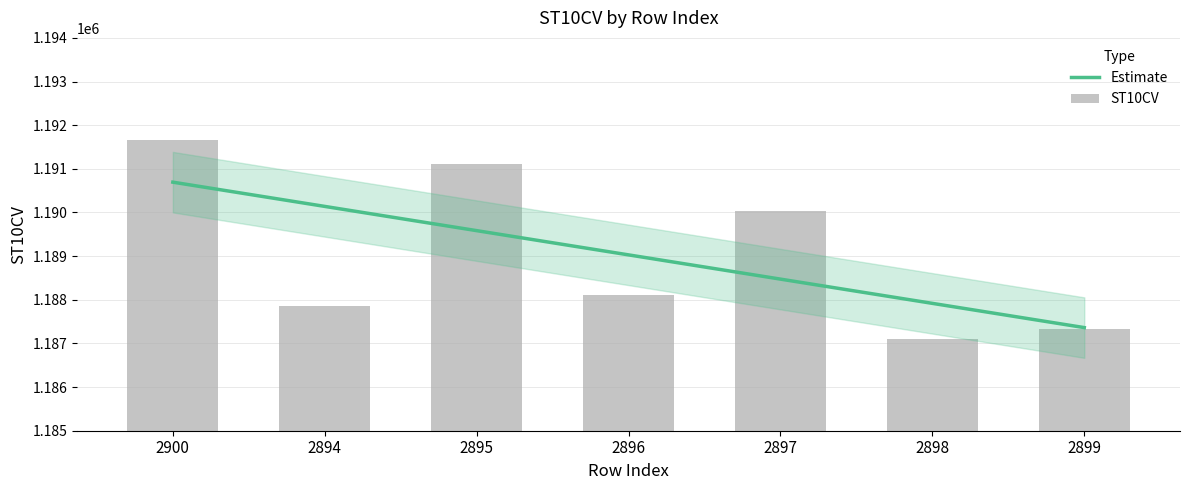

What is the difference between the values at 2898 and 2894?

770